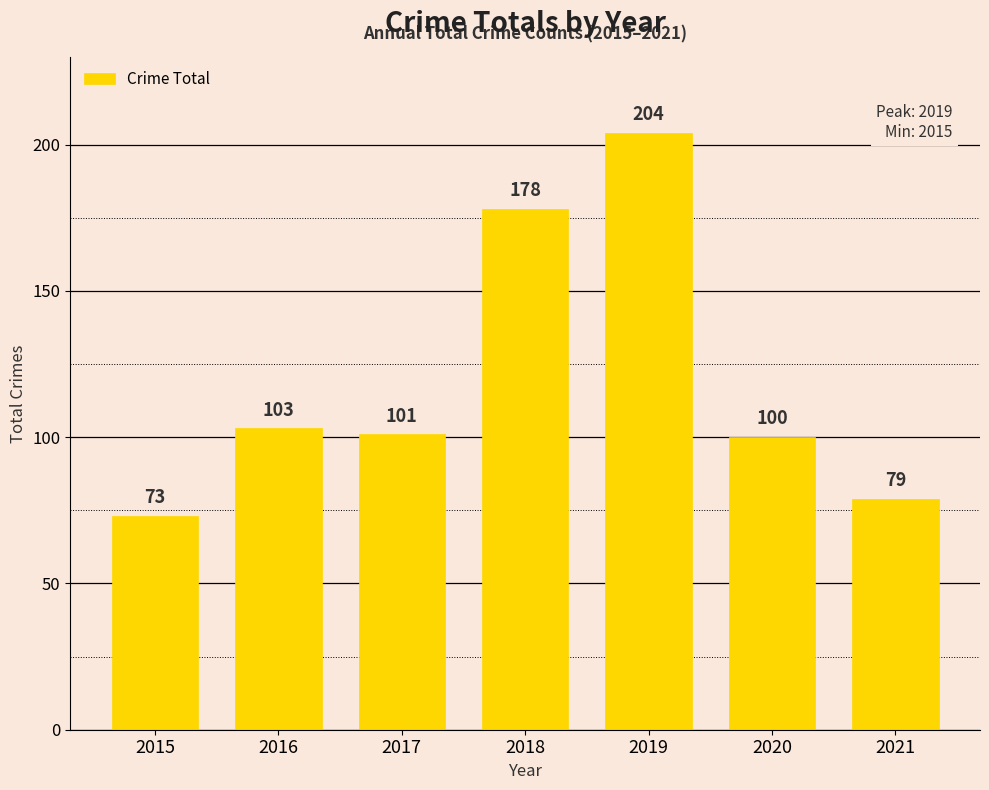

What is the approximate value at 2021?

79